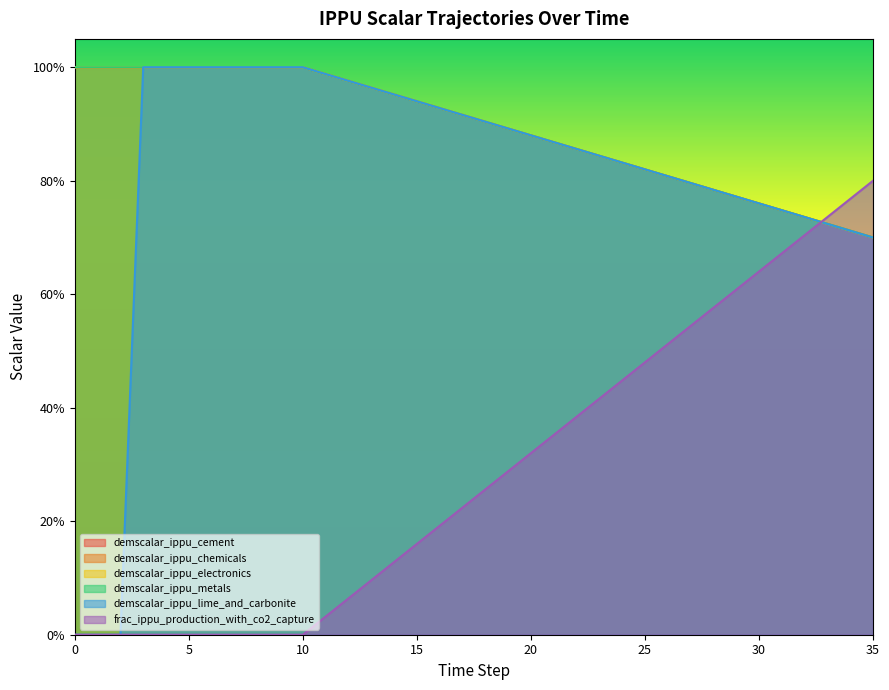

How many lines are shown in the chart?

6